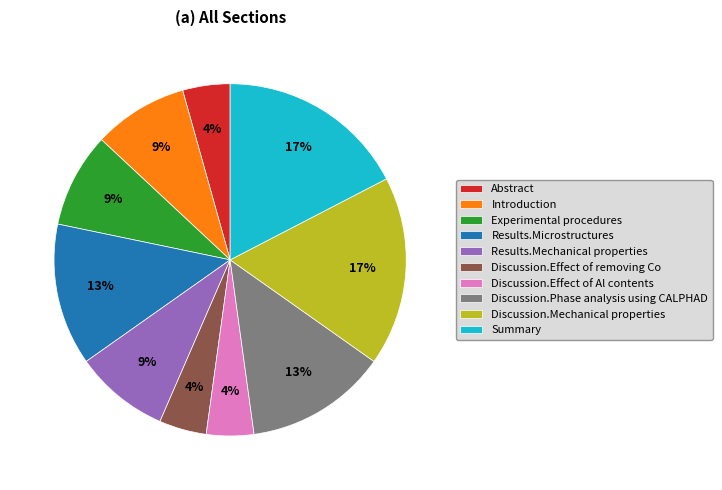

To the nearest percent, what is the difference between the largest and smallest slice percentages?

13%